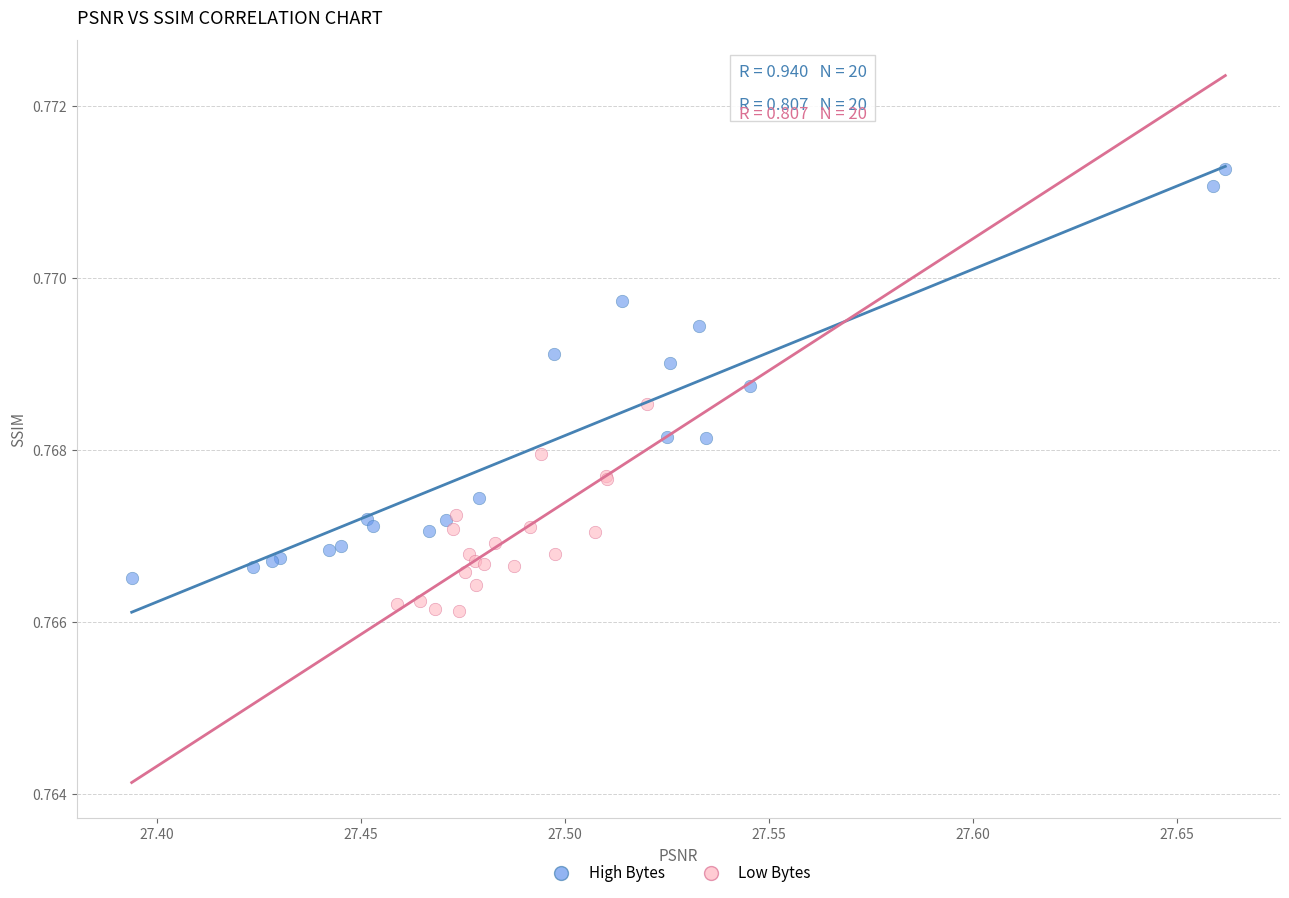

Which series has the largest Y range (max minus min)?

High Bytes